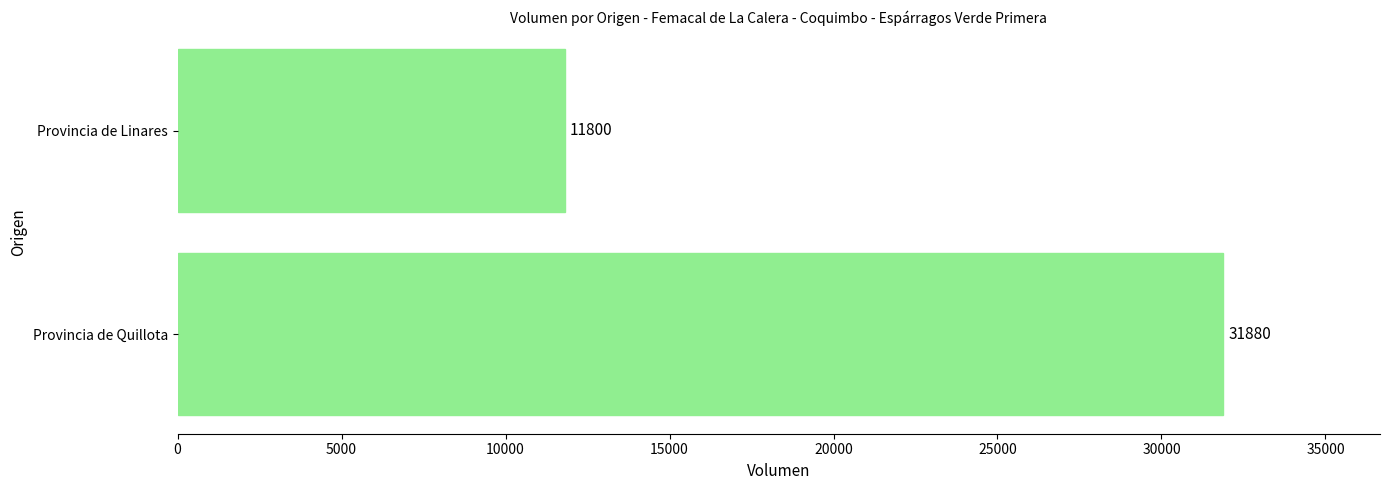

What is the difference between the maximum and minimum values?

20080